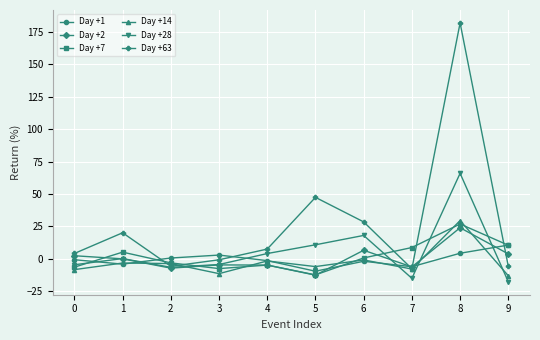

Which series ends up on top after the final intersection of Day +14 and Day +63?

Day +63